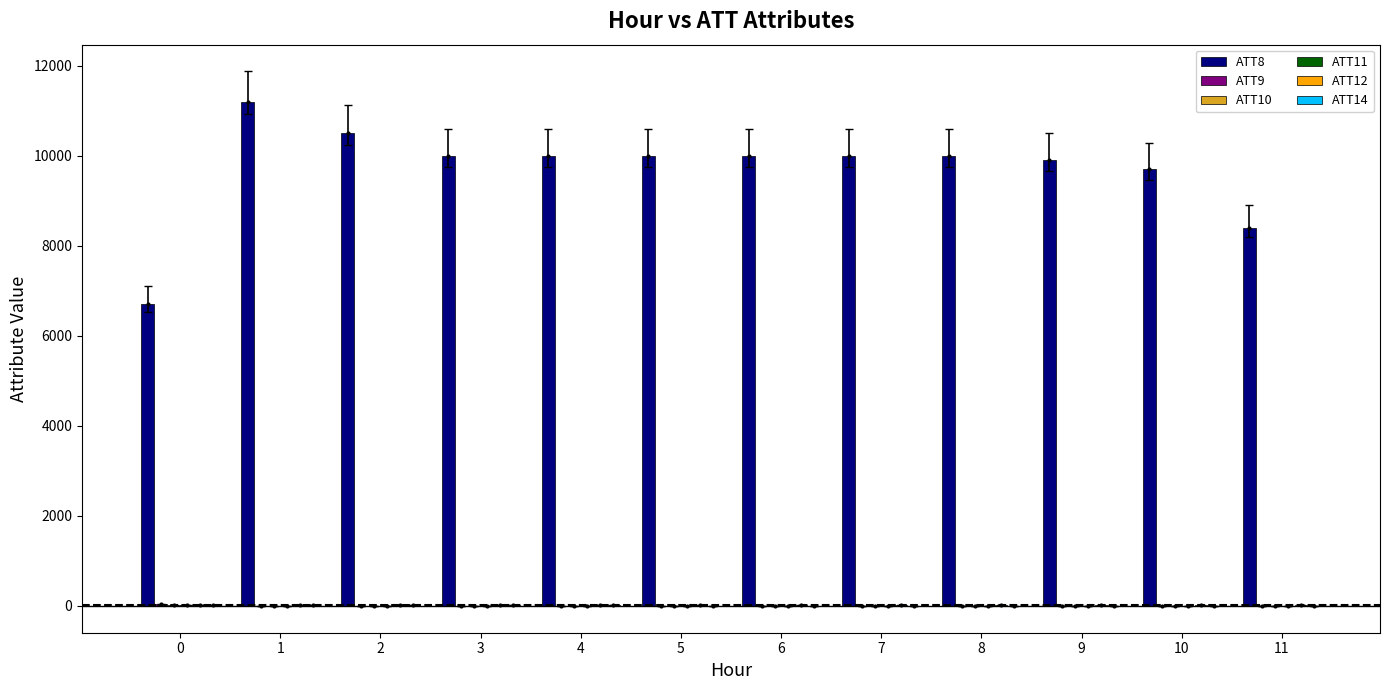

Reading left to right, transcribe all the data shown in this chart.

ATT8: 0=6700.0	1=11200.0	2=10500.0	3=10000.0	4=10000.0	5=10000.0	6=10000.0	7=10000.0	8=10000.0	9=9900.0	10=9700.0	11=8400.0
ATT9: 0=23.0	1=-10.0	2=-10.0	3=-10.0	4=-10.0	5=-10.0	6=-10.0	7=-10.0	8=-10.0	9=-10.0	10=-10.0	11=-10.0
ATT10: 0=18.4	1=-10.0	2=-10.0	3=-10.0	4=-10.0	5=-10.0	6=-10.0	7=-10.0	8=-10.0	9=-10.0	10=-10.0	11=-10.0
ATT11: 0=12.1	1=-10.0	2=-10.0	3=-10.0	4=-10.0	5=-10.0	6=-10.0	7=-10.0	8=-10.0	9=-10.0	10=-10.0	11=-10.0
ATT12: 0=7.7	1=6.0	2=6.8	3=6.2	4=6.3	5=4.8	6=4.6	7=5.1	8=4.8	9=4.7	10=3.0	11=2.2
ATT14: 0=2.6	1=2.3	2=2.9	3=2.8	4=1.6	5=0.3	6=-0.7	7=-3.5	8=-4.5	9=-4.0	10=-5.4	11=-3.7